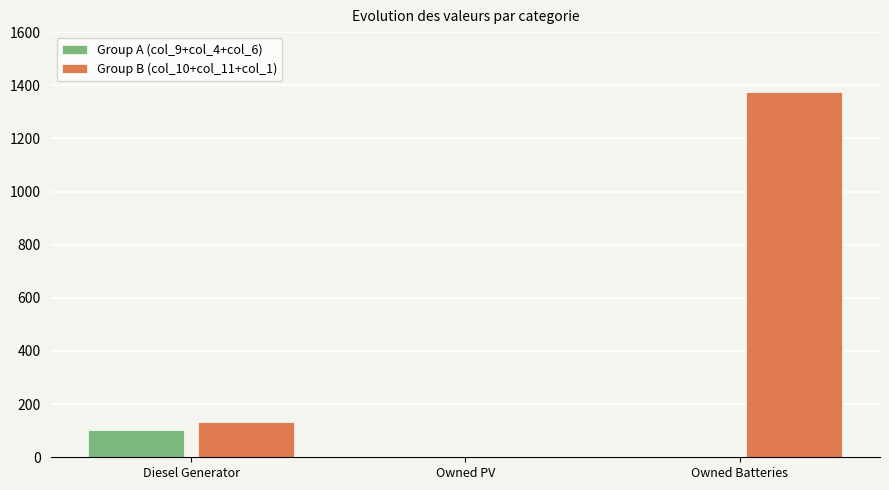

At which label is Group B (col_10+col_11+col_1) closest to 687?

Diesel Generator